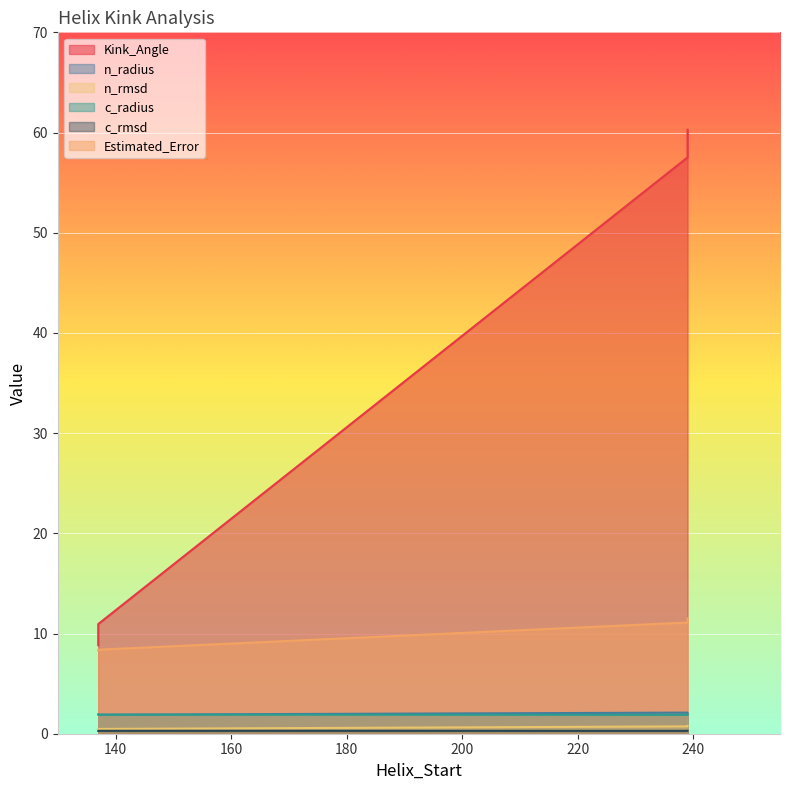

Which series has the largest total across all categories?

Kink_Angle